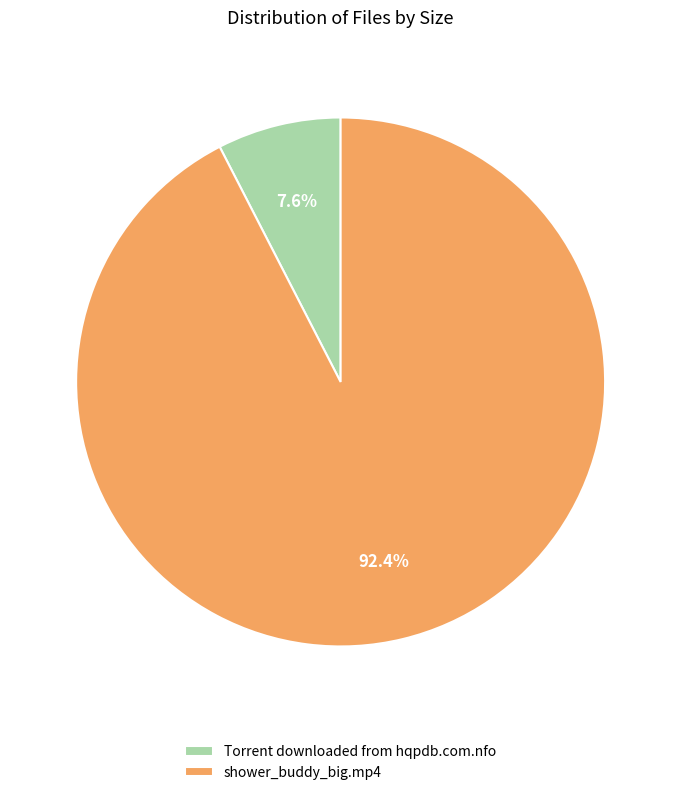

To the nearest percent, what is the difference between the Torrent downloaded from hqpdb.com.nfo and shower_buddy_big.mp4 slice percentages?

85%